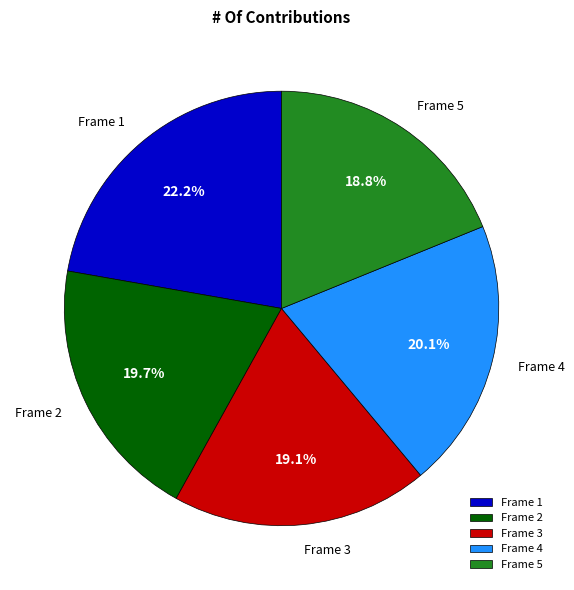

Is there a majority slice in this chart?

No